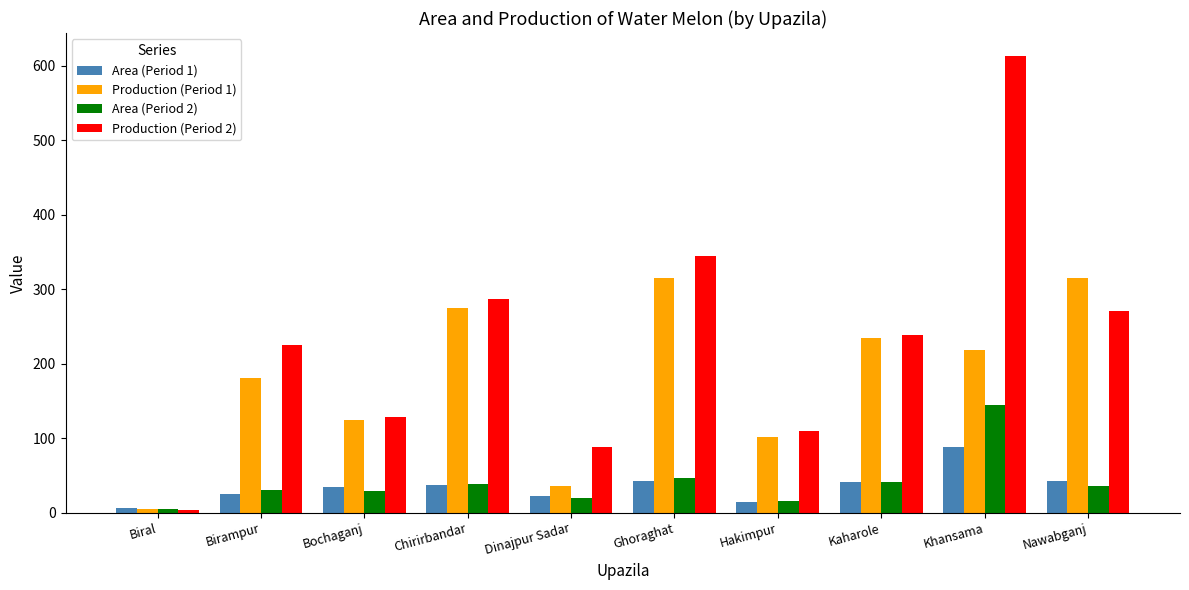

Which series has the widest spread of values?

Production (Period 2)